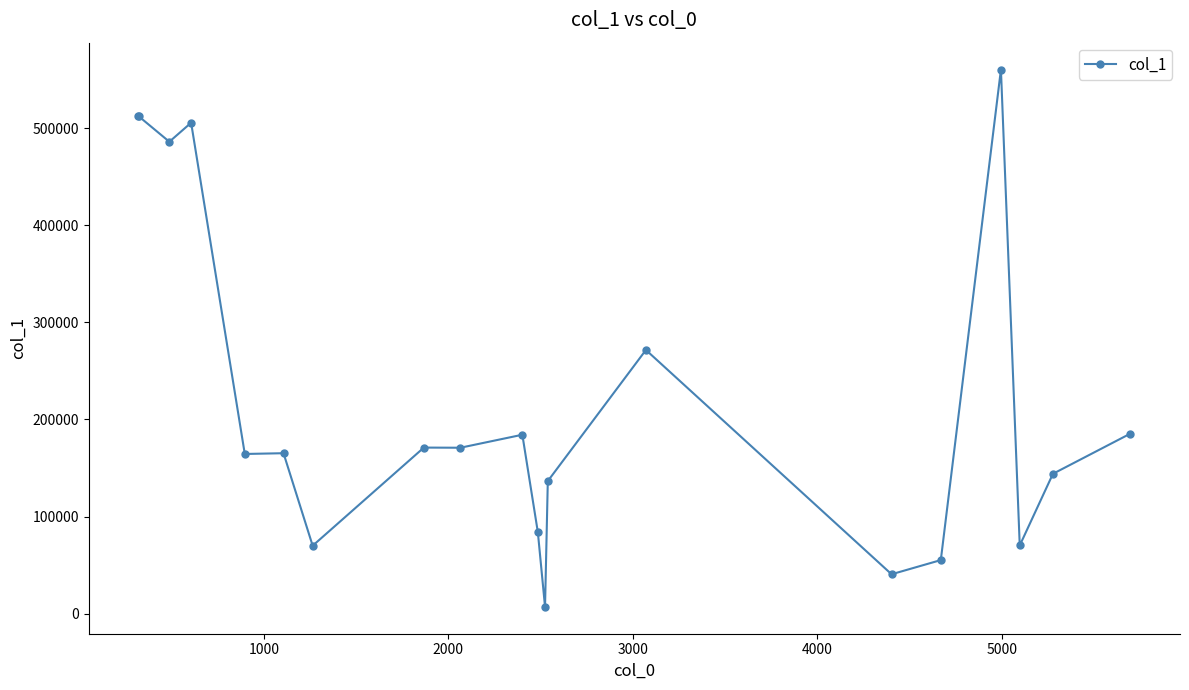

True or false: the data has more than 0 interior local peaks.

True